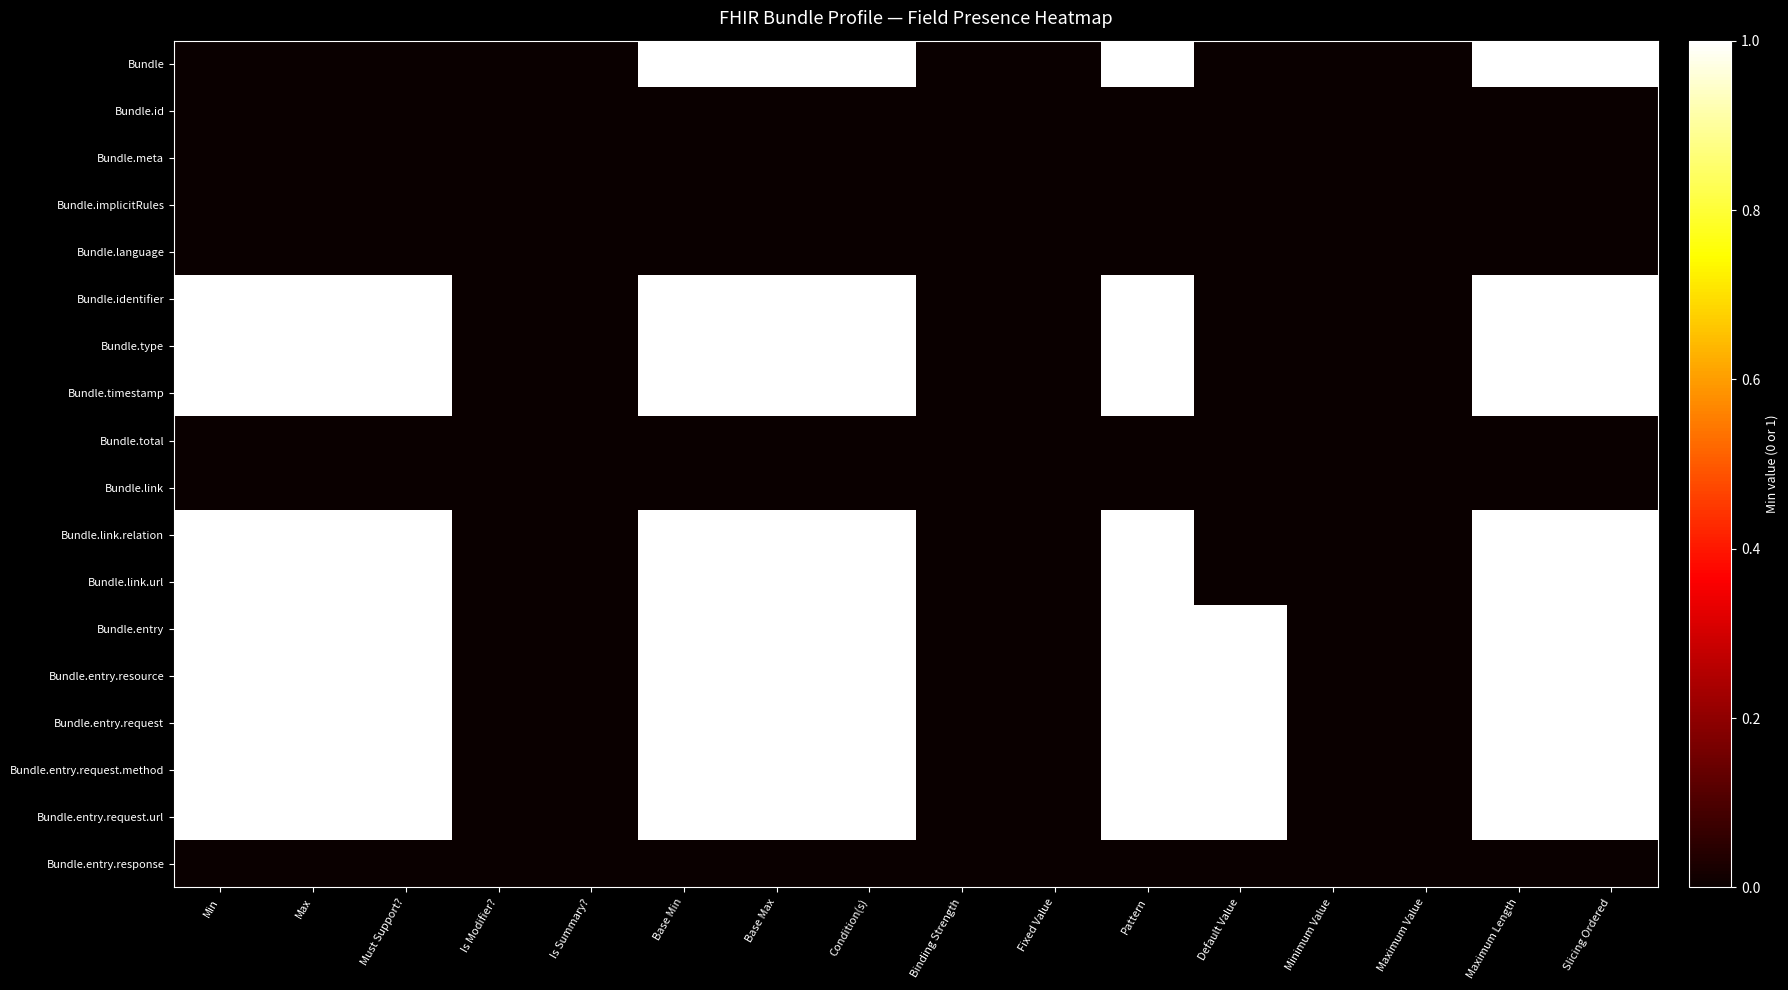

At which category does the chart reach its peak across all series?

Base Min